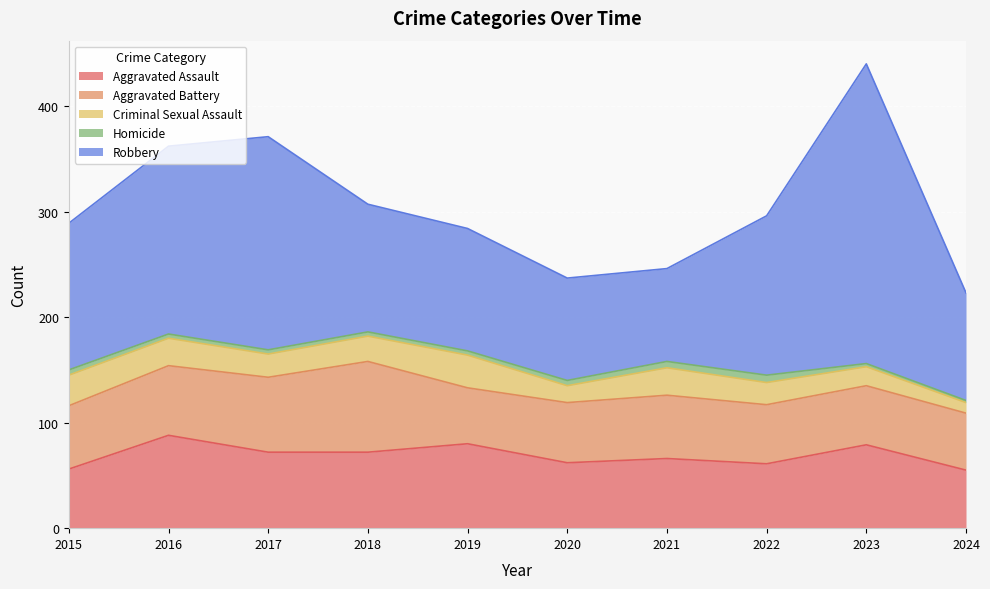

What is the difference between the Homicide values at 2019 and 2022?

3